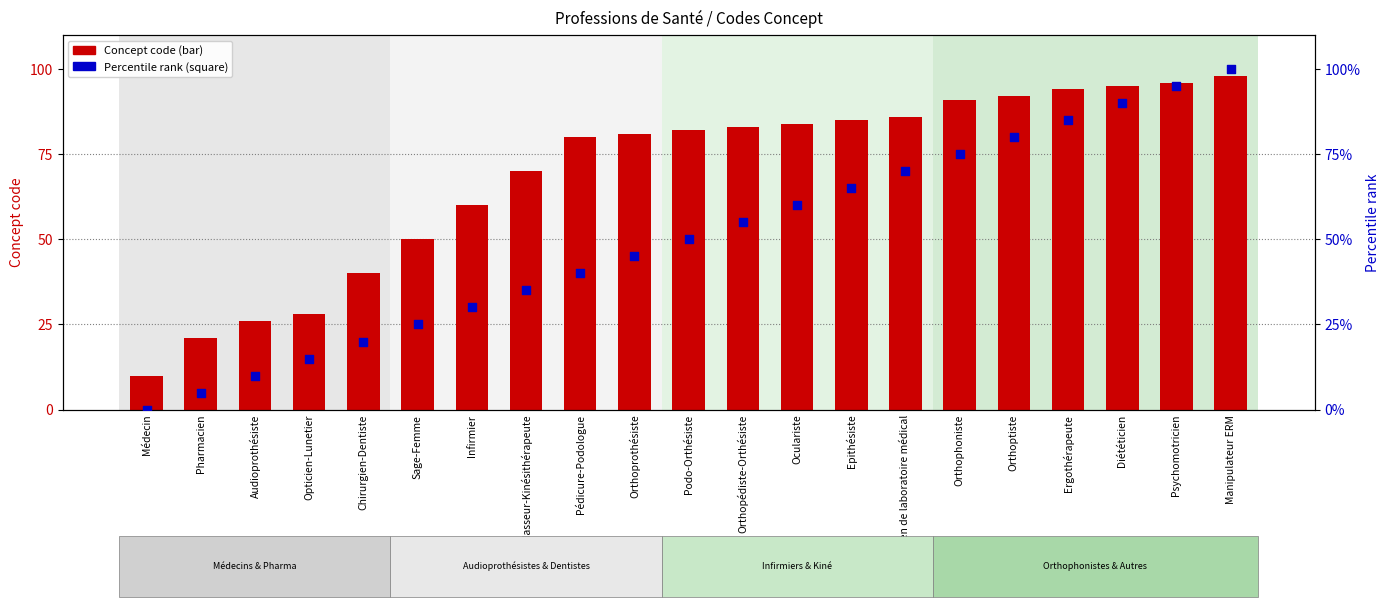

At how many categories does at least one series exceed 86?

6